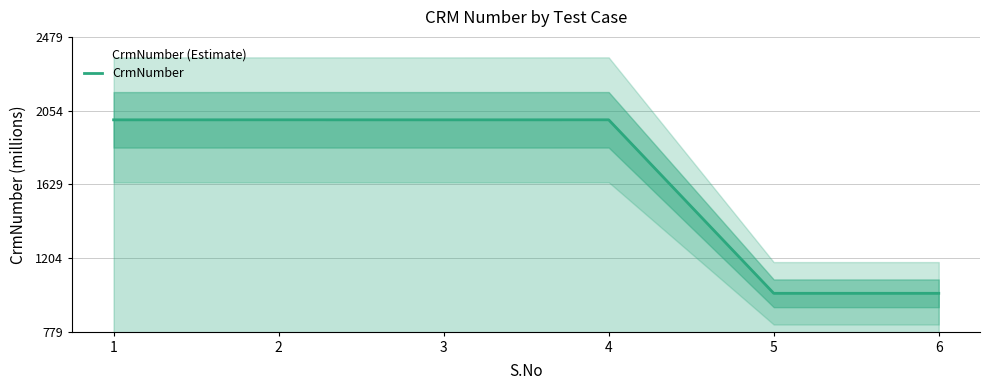

Reading right to left, extract all data points from this chart.

6=1000.1	5=1000.1	4=2000.6	3=2000.5	2=2000.6	1=2000.5